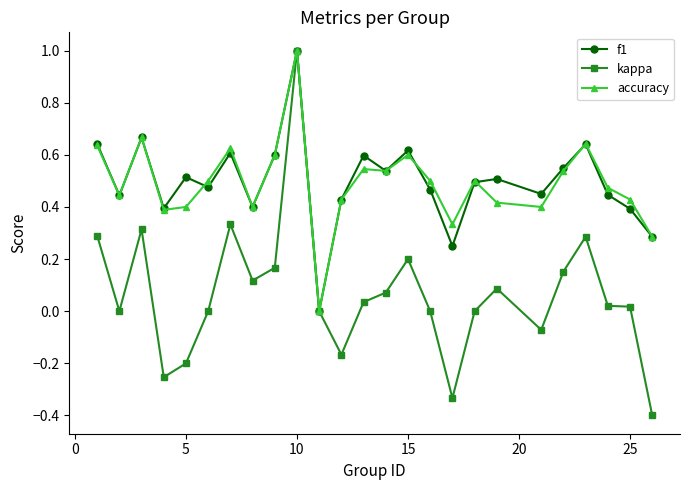

True or false: f1 has more than 0 interior local peaks.

True